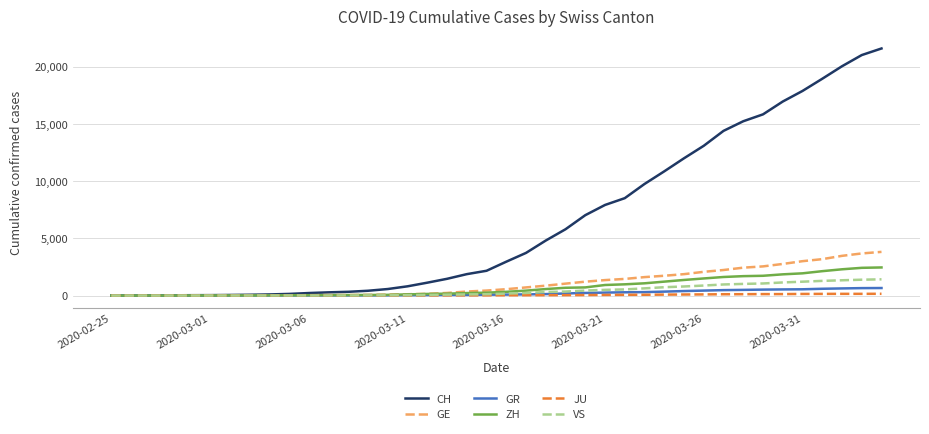

Which series has the largest range (max minus min)?

CH